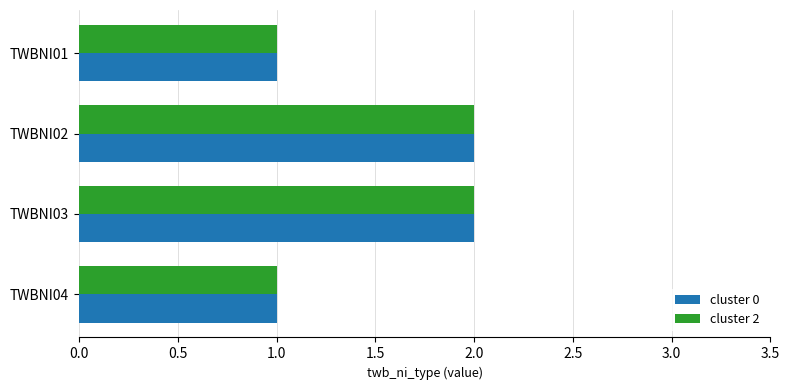

What is the maximum value for cluster 0?

2